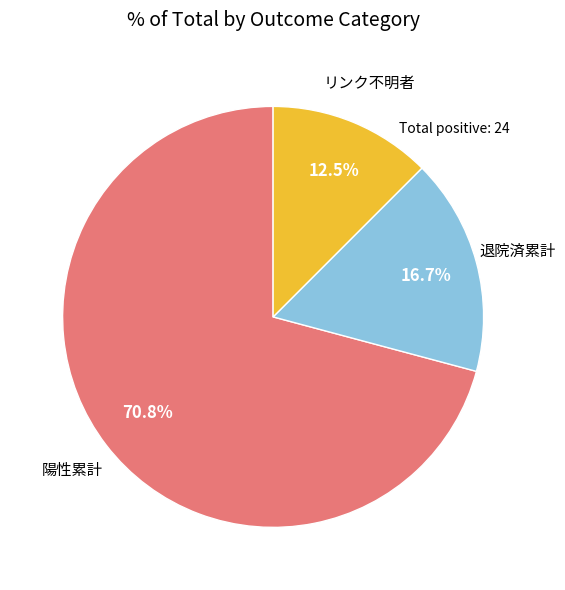

Is there any slice that represents more than half of the pie?

Yes